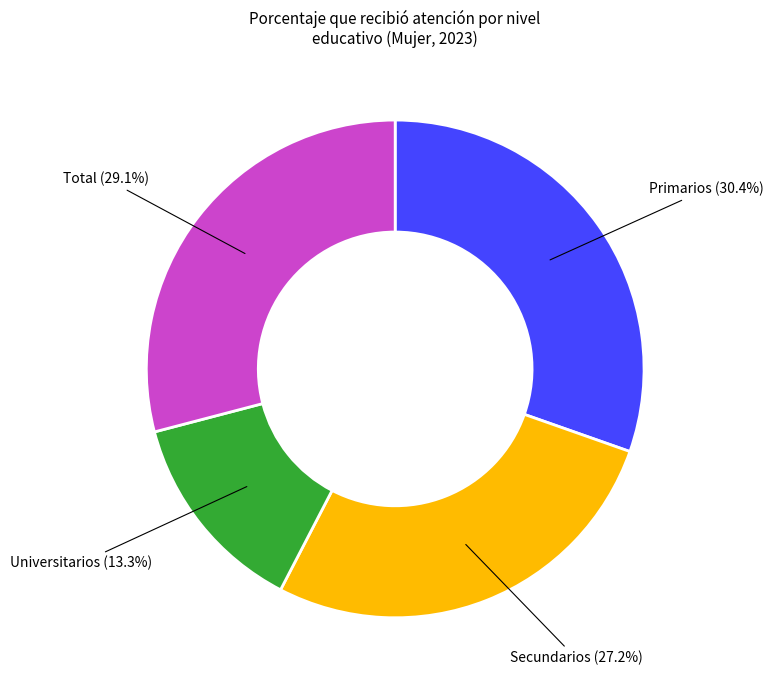

Is there a majority slice in this chart?

No